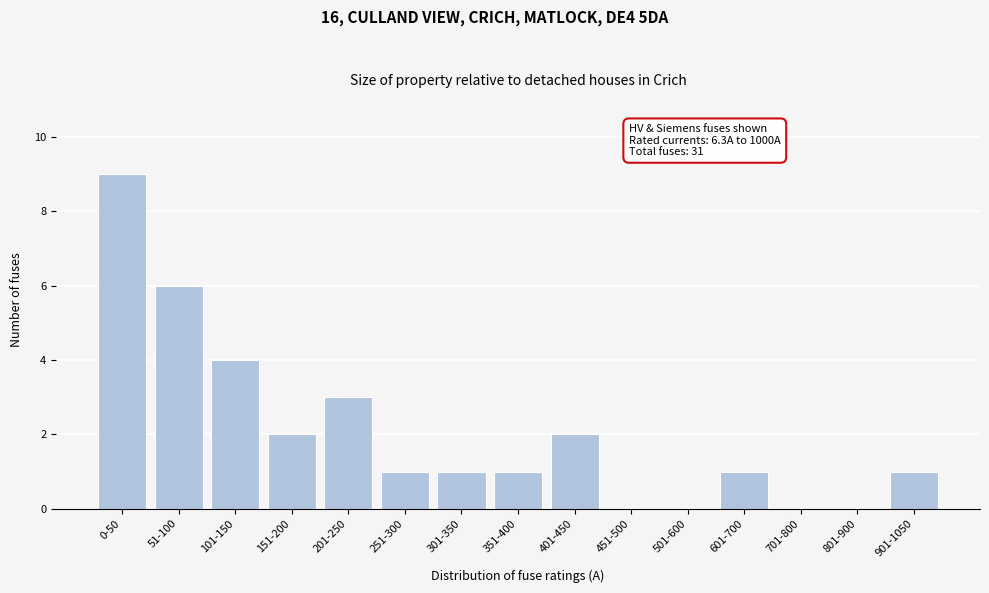

Reading left to right, what are all the values shown in this chart?

0-50=9	51-100=6	101-150=4	151-200=2	201-250=3	251-300=1	301-350=1	351-400=1	401-450=2	451-500=0	501-600=0	601-700=1	701-800=0	801-900=0	901-1050=1